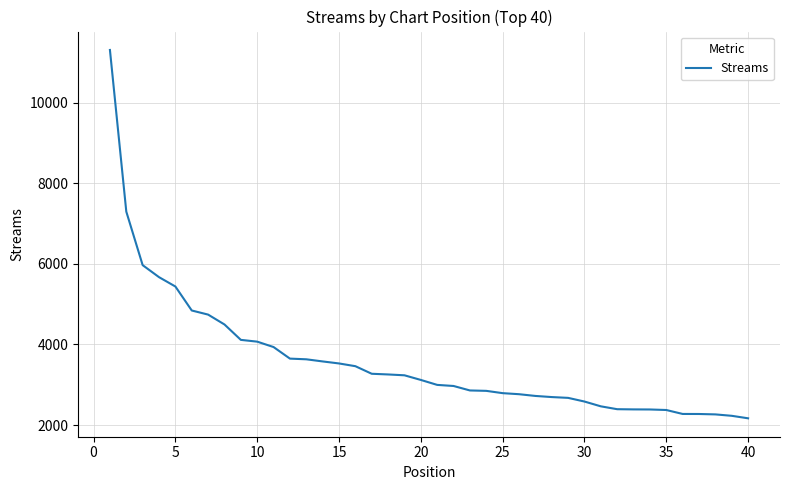

What is the maximum value shown in the chart?

11307